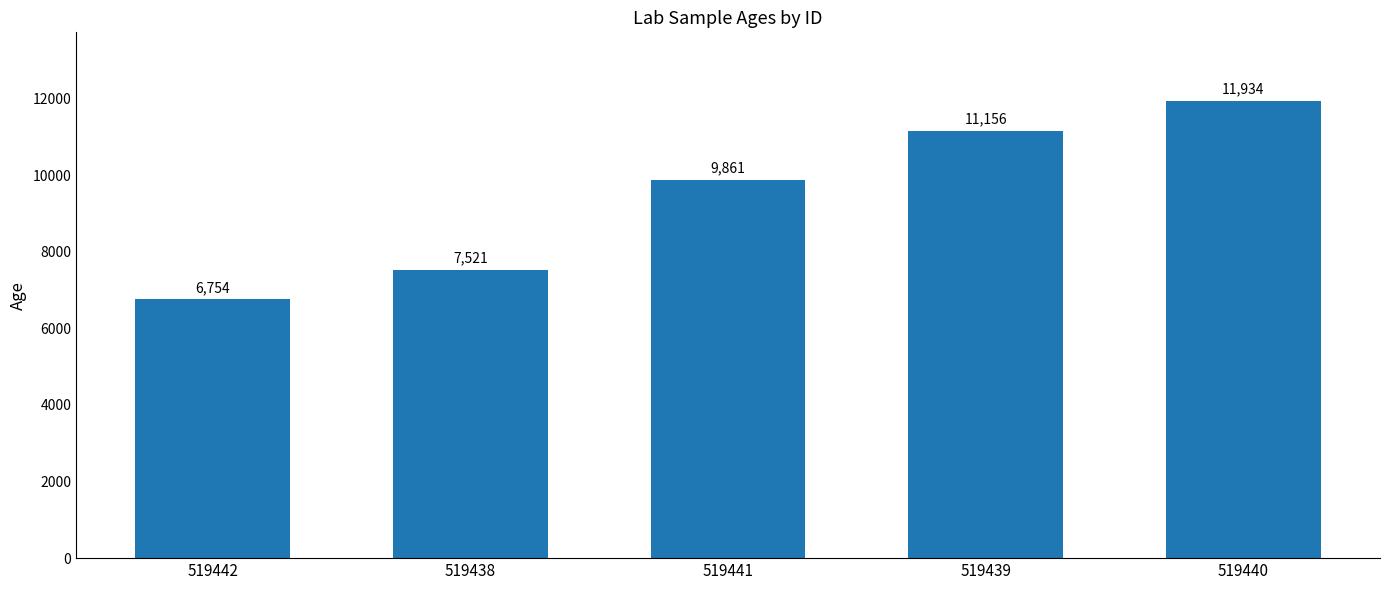

Rank the categories by value from highest to lowest.

519440, 519439, 519441, 519438, 519442